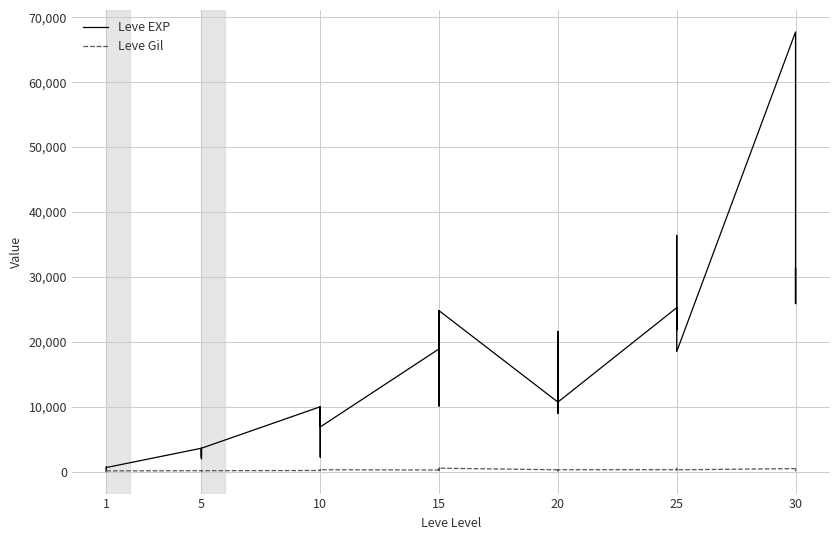

The Leve EXP series shows 13040 at 15. True or false?

True